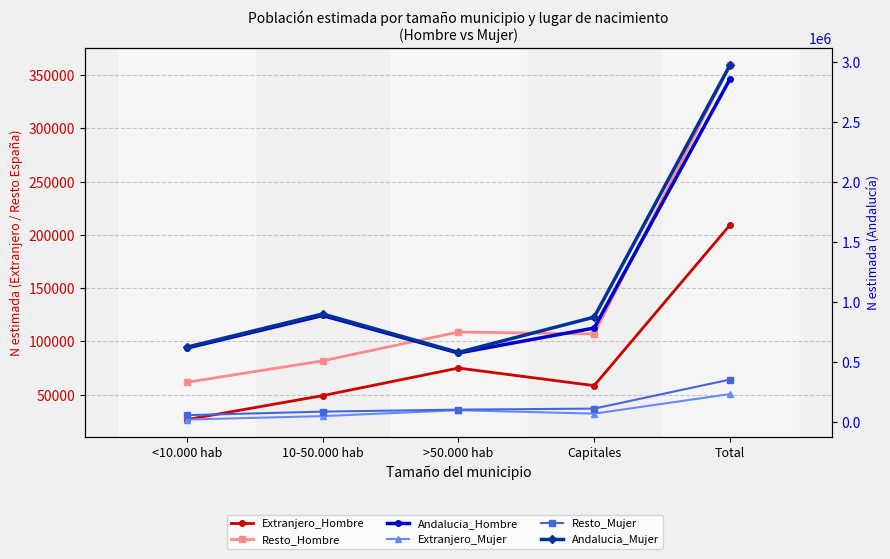

How many lines are shown in the chart?

6